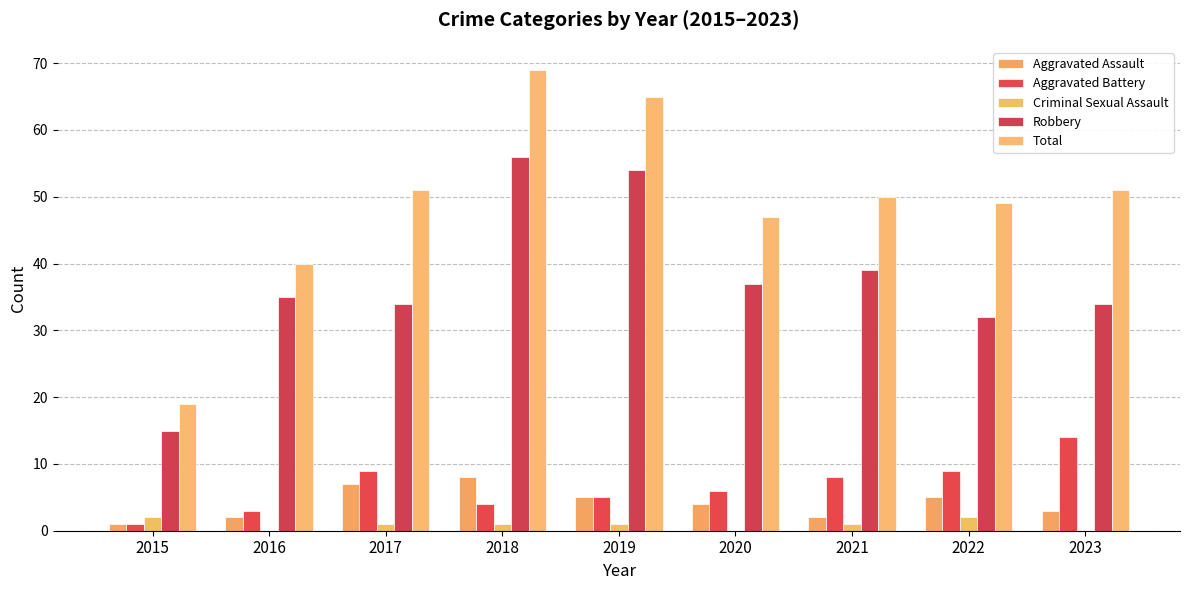

At which label does Total reach its minimum?

2015